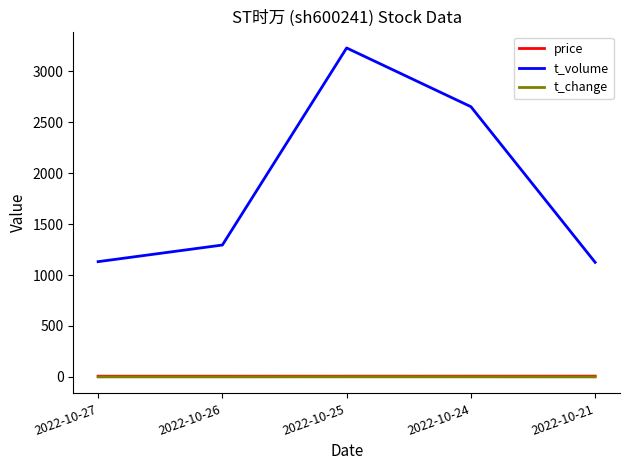

Which label corresponds to the largest value in the chart?

2022-10-25